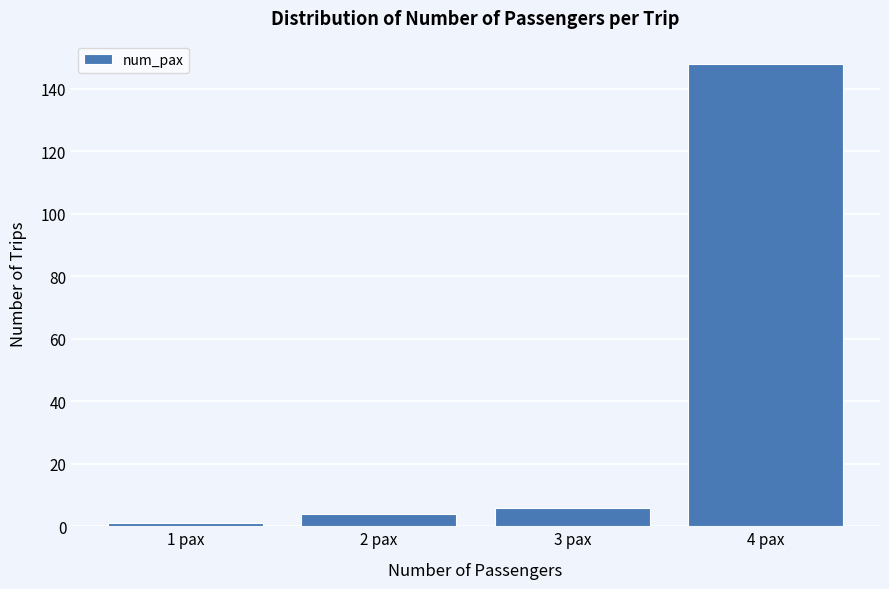

Reading left to right, transcribe this chart: for each bar, give the range it covers on the x-axis and its height. The values are not printed on the chart, so give them approximately, as read against the axis.

0.5 to 1.5: under 2
1.5 to 2.5: 4
2.5 to 3.5: 6
3.5 to 4.5: 148